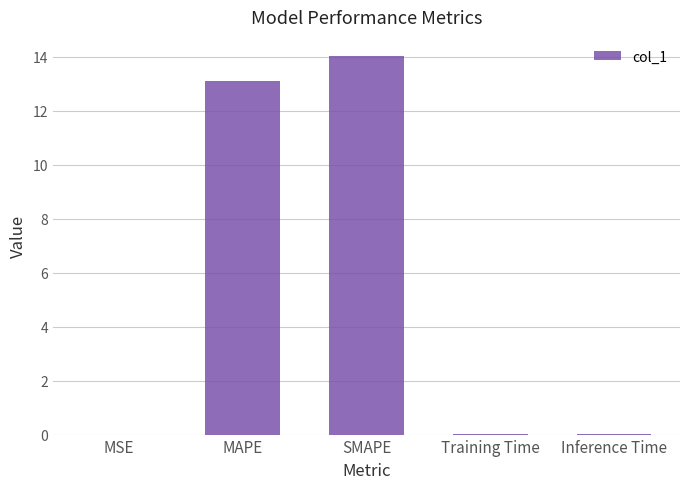

The value at Training Time is 0.0. True or false?

True